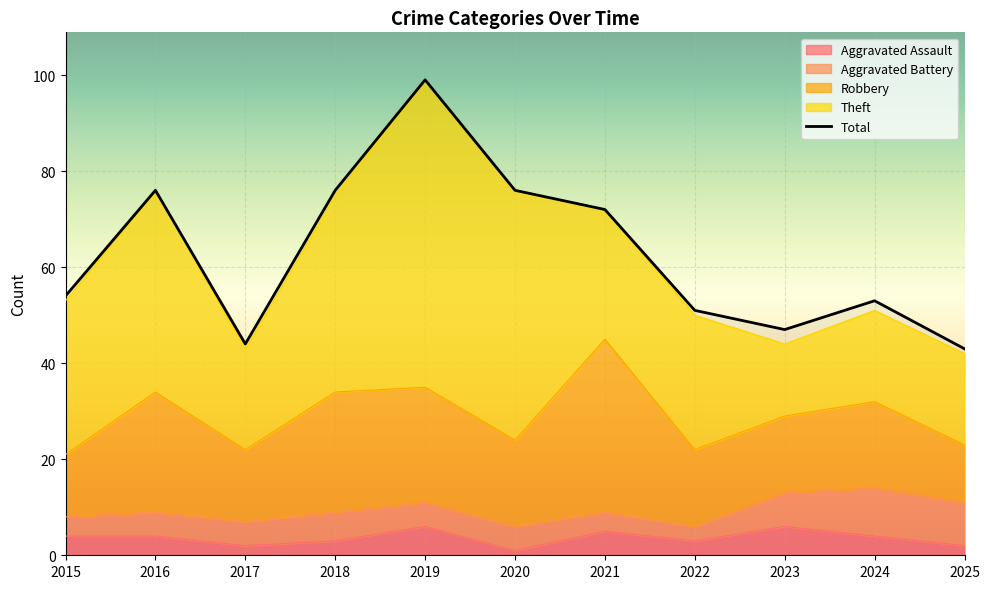

What is the difference between the highest and lowest values at 2020?

75